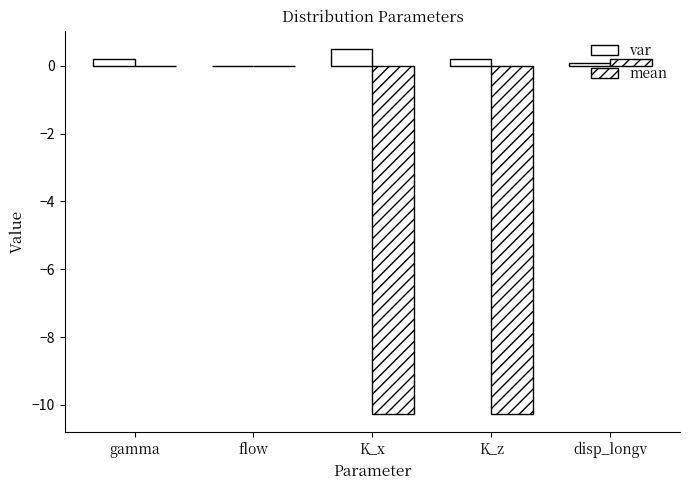

How many distinct data groups are displayed?

2